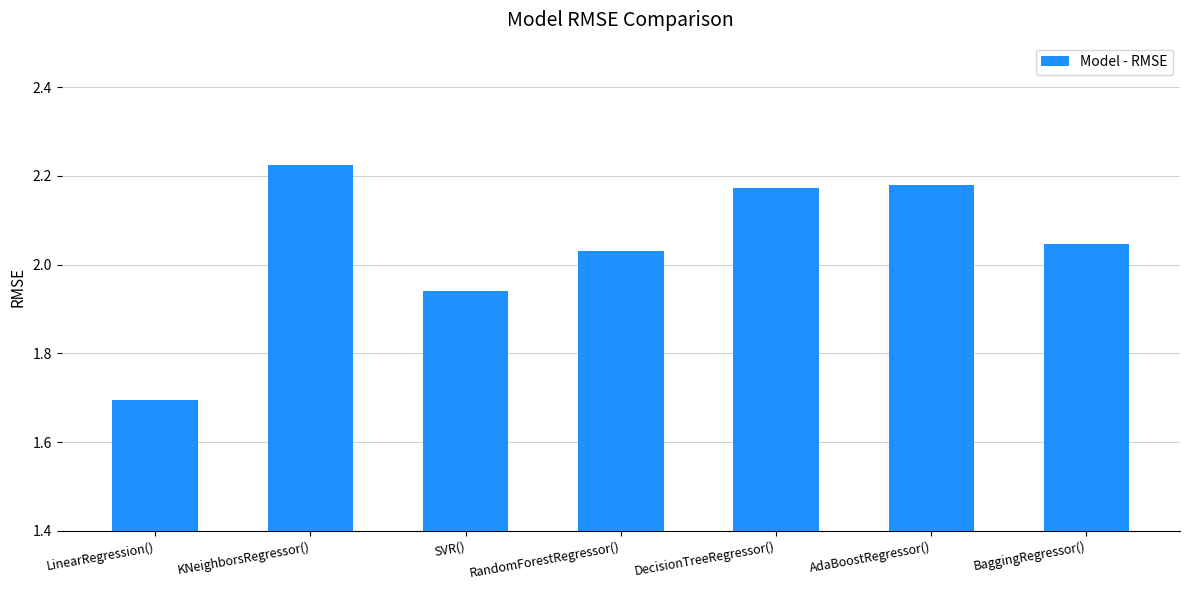

What is the sum of the values at AdaBoostRegressor() and BaggingRegressor()?

4.2